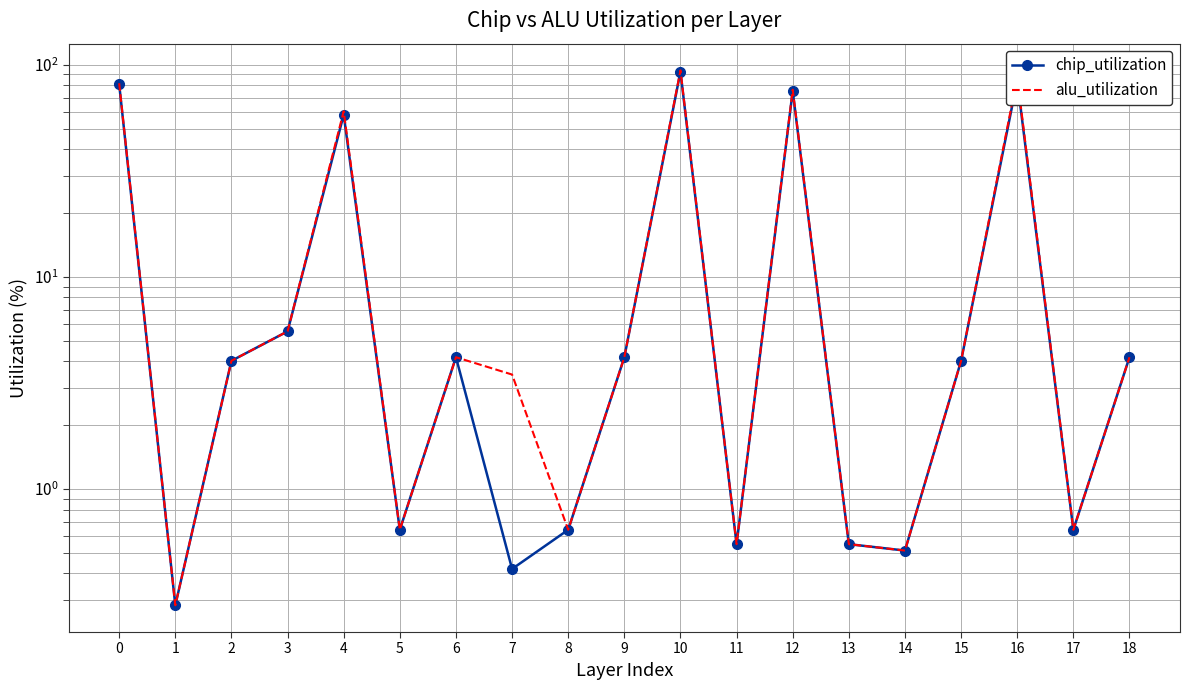

True or false: chip_utilization has a value of 0.6 at 17.

True